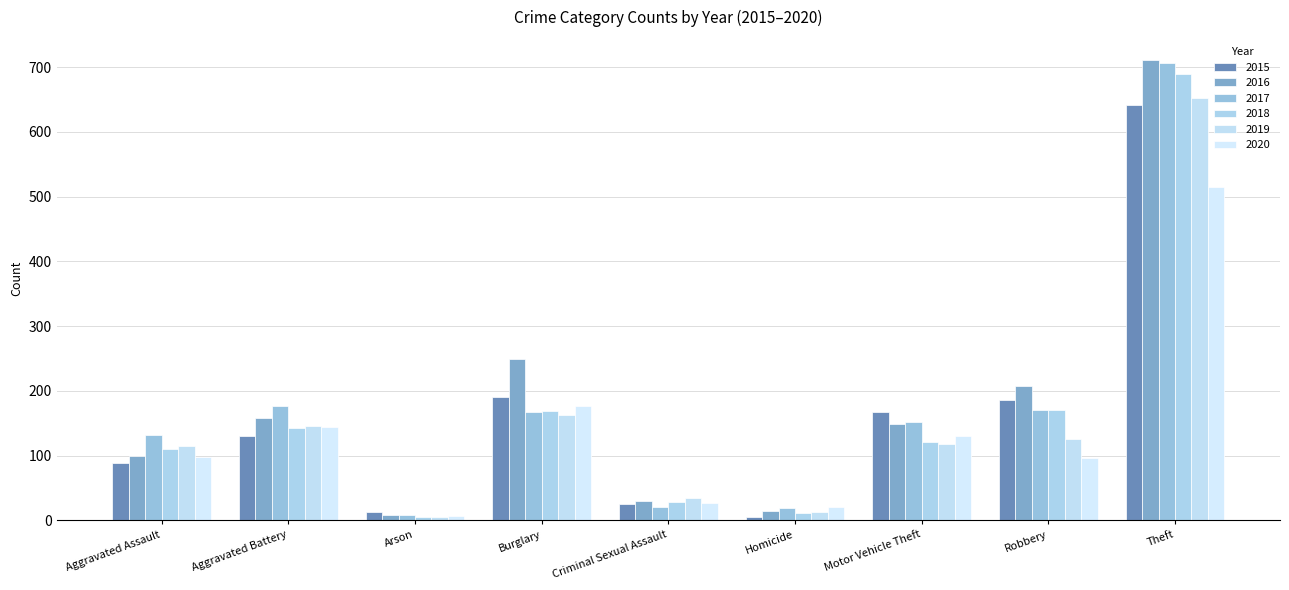

What is the value of the 2015 bar at the 5th from the left?

25